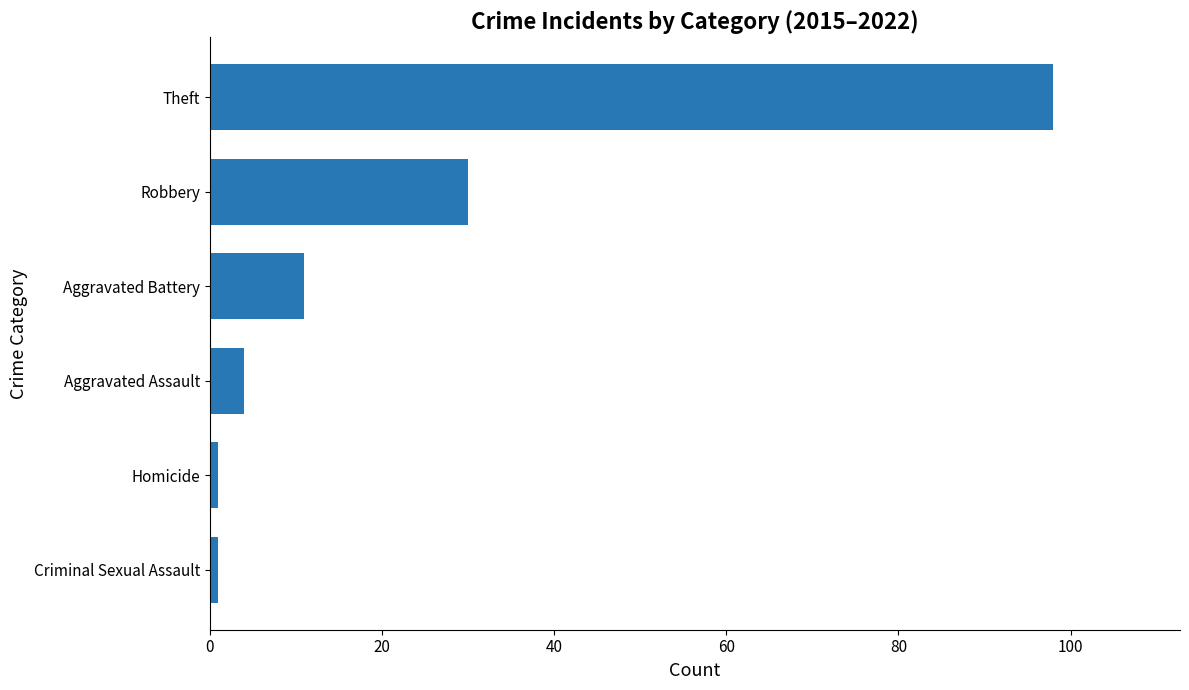

At which label is the value closest to 49?

Robbery